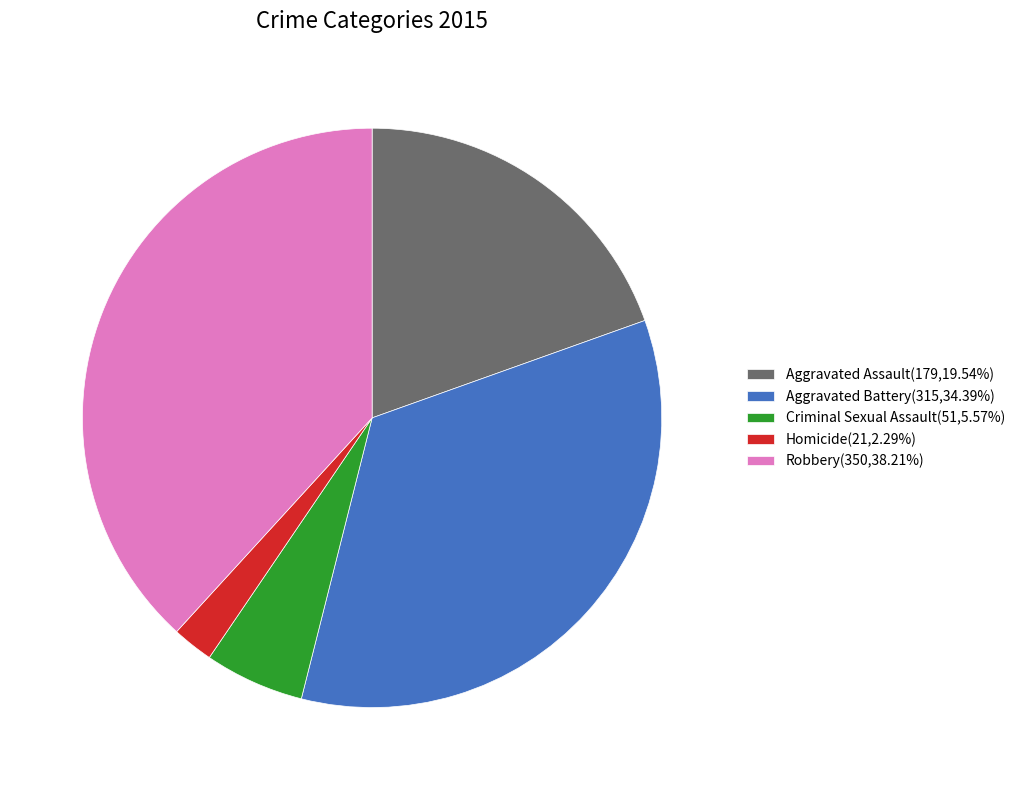

Is there a majority slice in this chart?

No